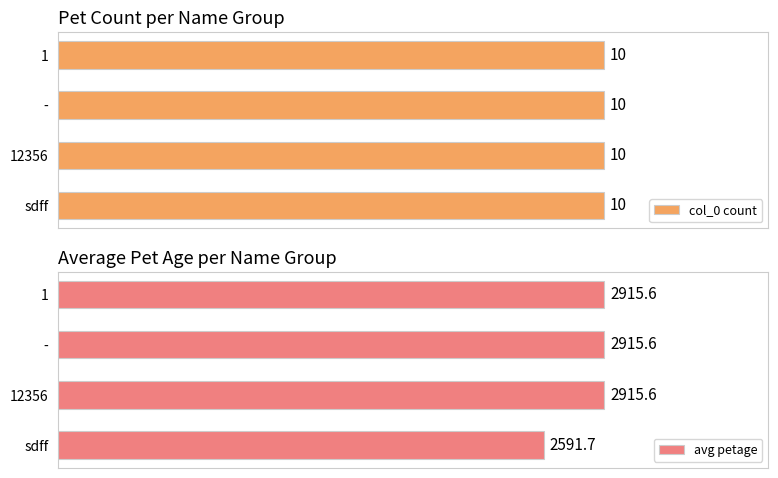

At which label does avg petage reach its minimum?

sdff